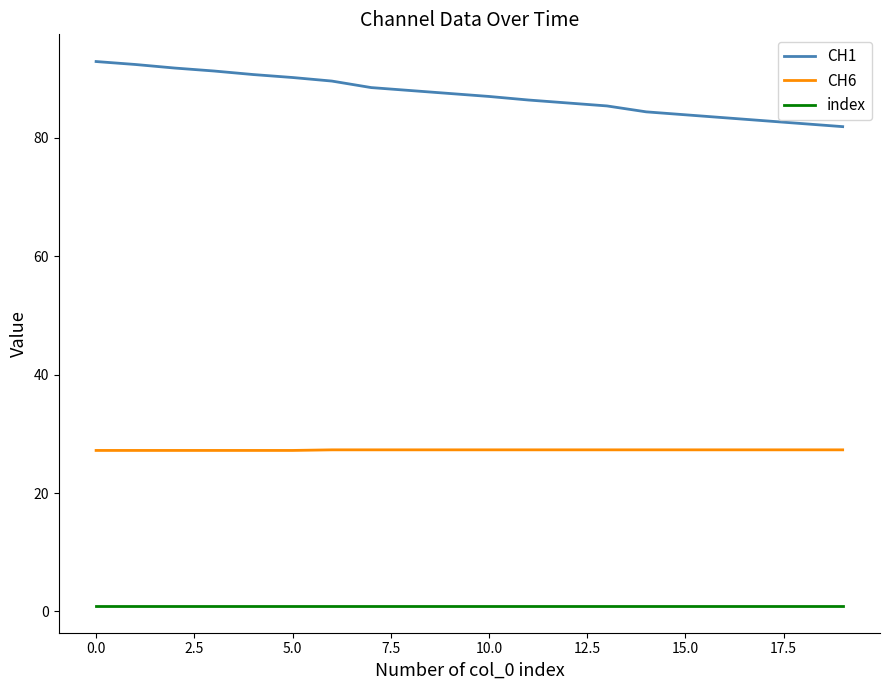

Which series has the largest total across all categories?

CH1